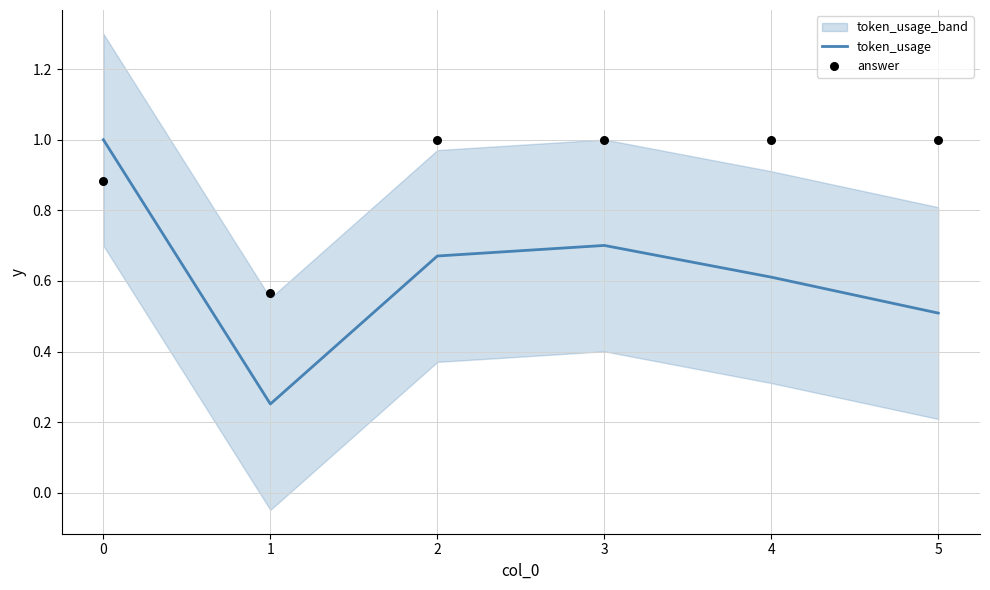

The value of token_usage at 5 is 0.5. True or false?

True